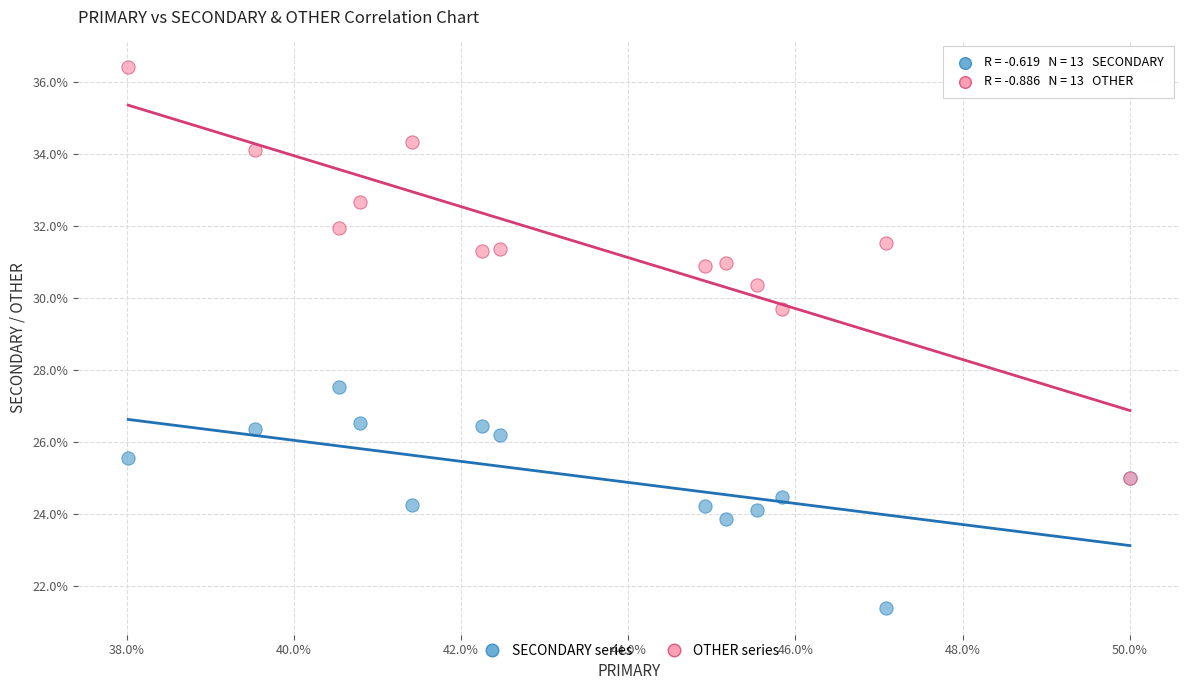

Across all series, what Y value is closest to 28?

27.5